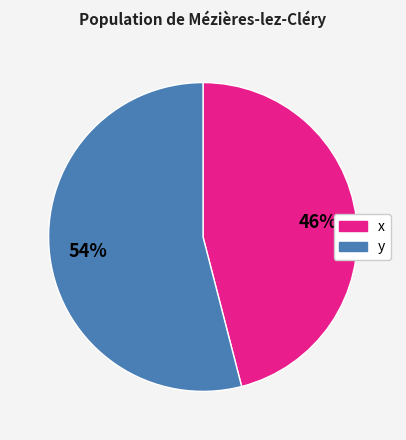

Which slice is the smallest?

x